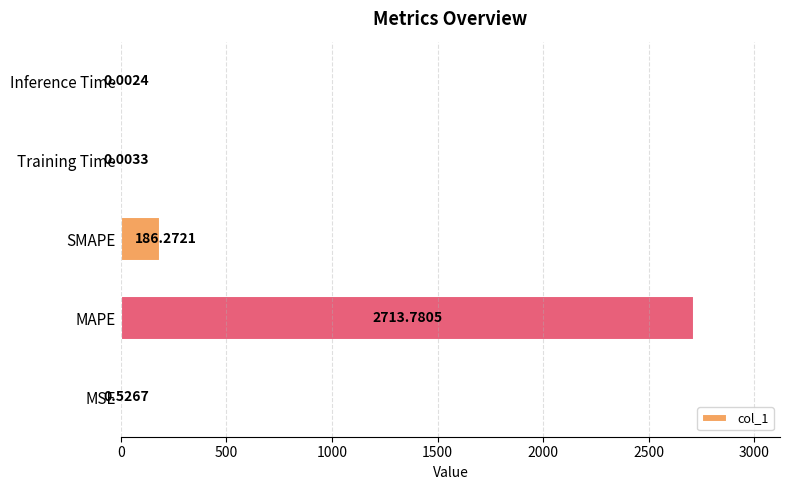

What is the change in value from MAPE to Inference Time?

-2713.8